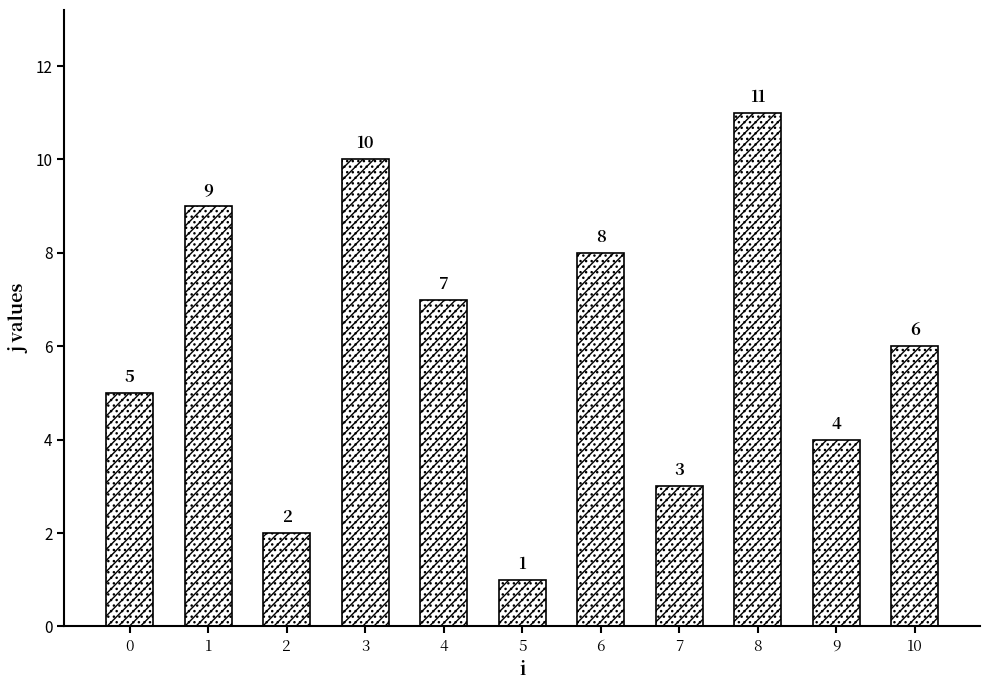

How many bars are there in total?

11